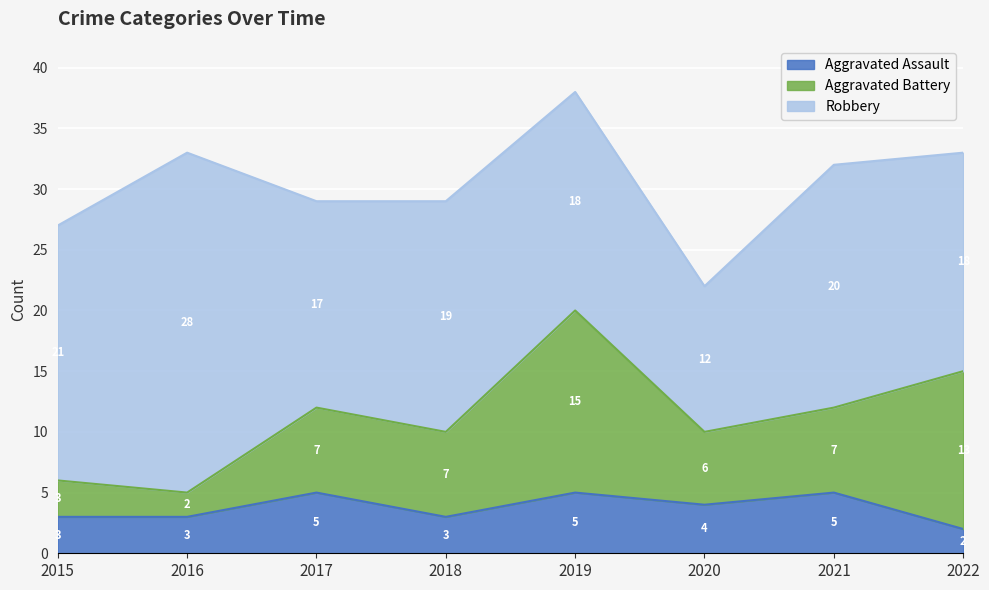

Reading left to right, extract all data points from this chart.

Aggravated Assault: 2015=3	2016=3	2017=5	2018=3	2019=5	2020=4	2021=5	2022=2
Aggravated Battery: 2015=3	2016=2	2017=7	2018=7	2019=15	2020=6	2021=7	2022=13
Robbery: 2015=21	2016=28	2017=17	2018=19	2019=18	2020=12	2021=20	2022=18